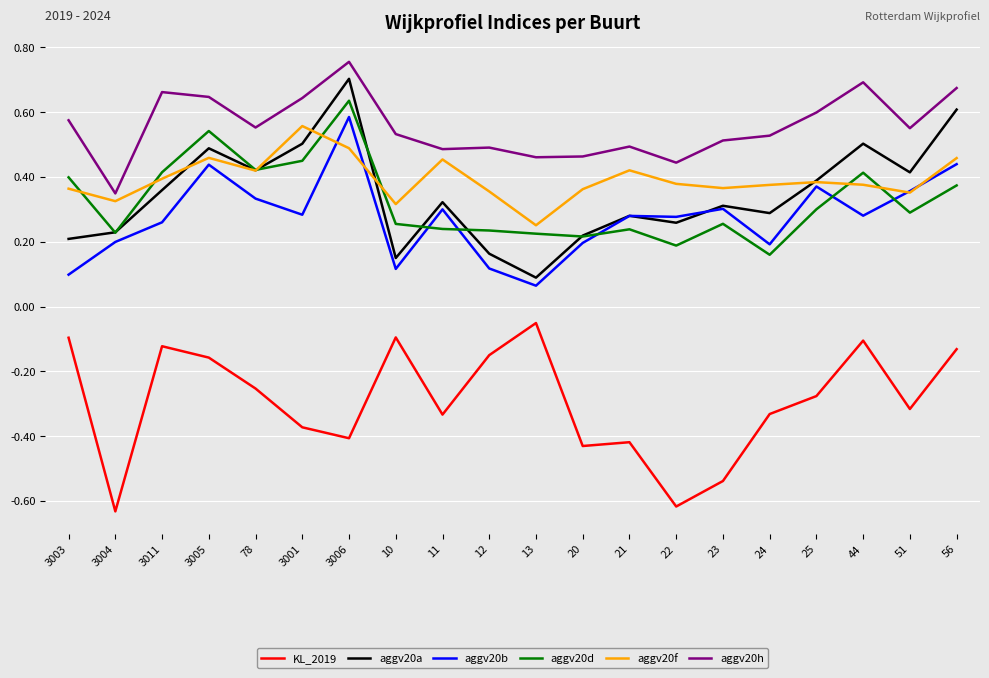

True or false: aggv20h has a value of 0.5 at 21.

True